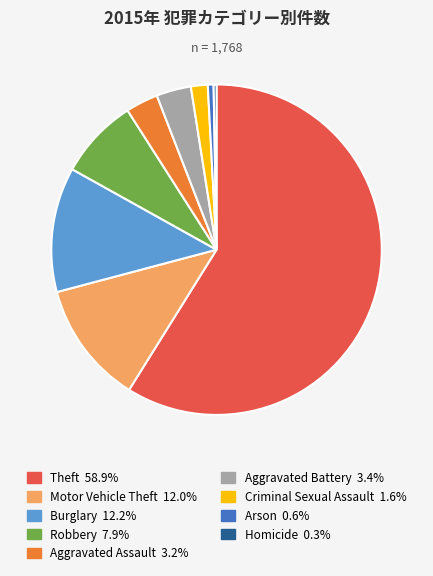

Do Homicide and Aggravated Battery together represent more than half of the pie?

No